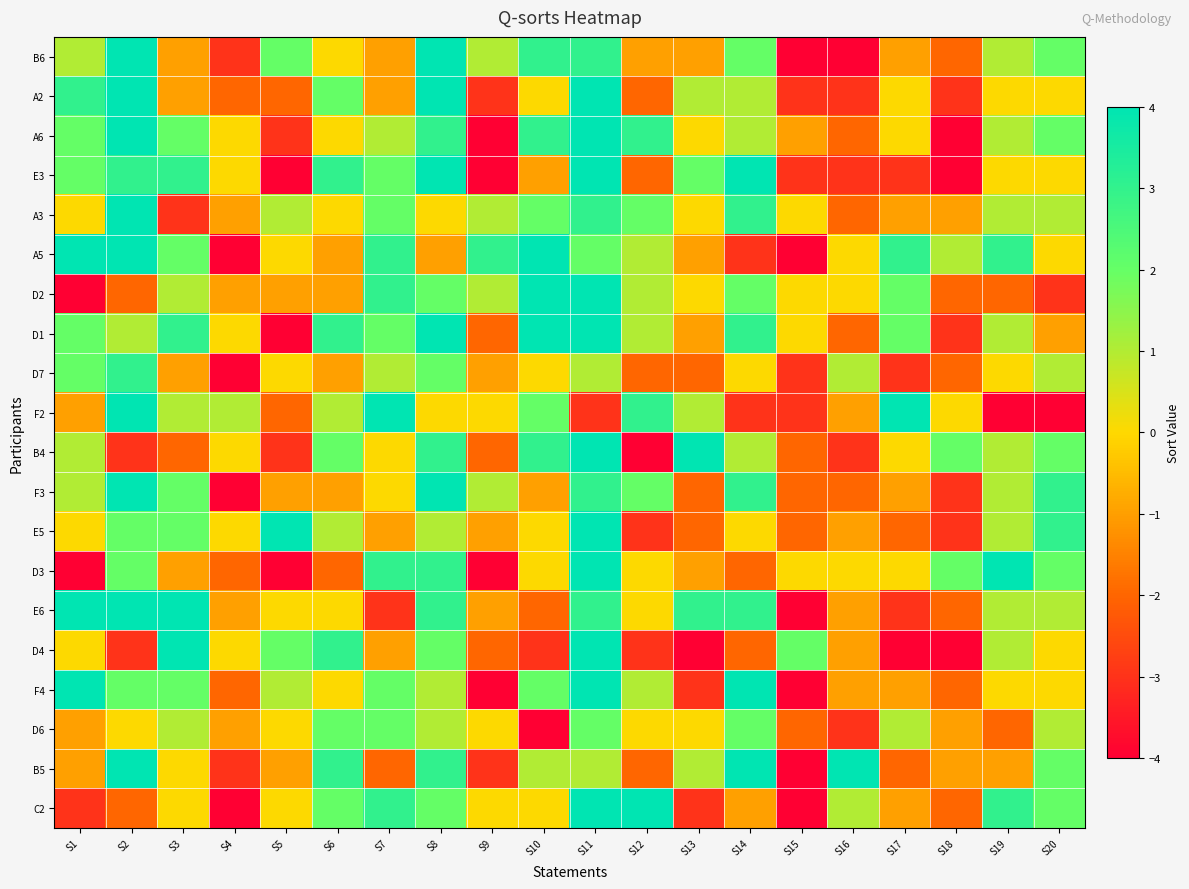

At which category is the sum across all series the highest?

S11